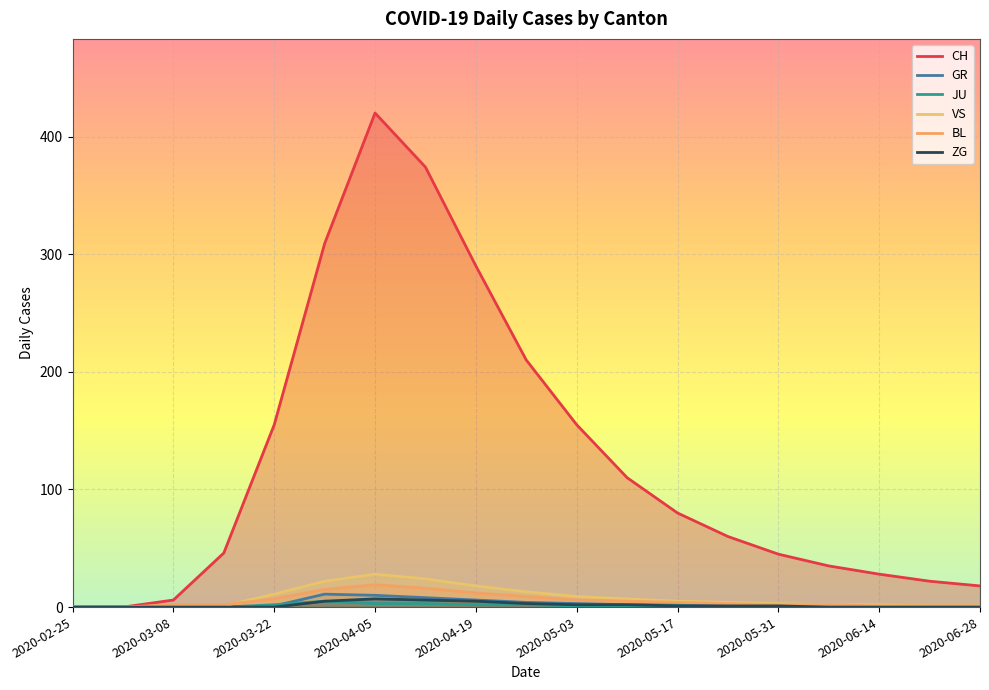

True or false: CH and ZG cross at least once.

False